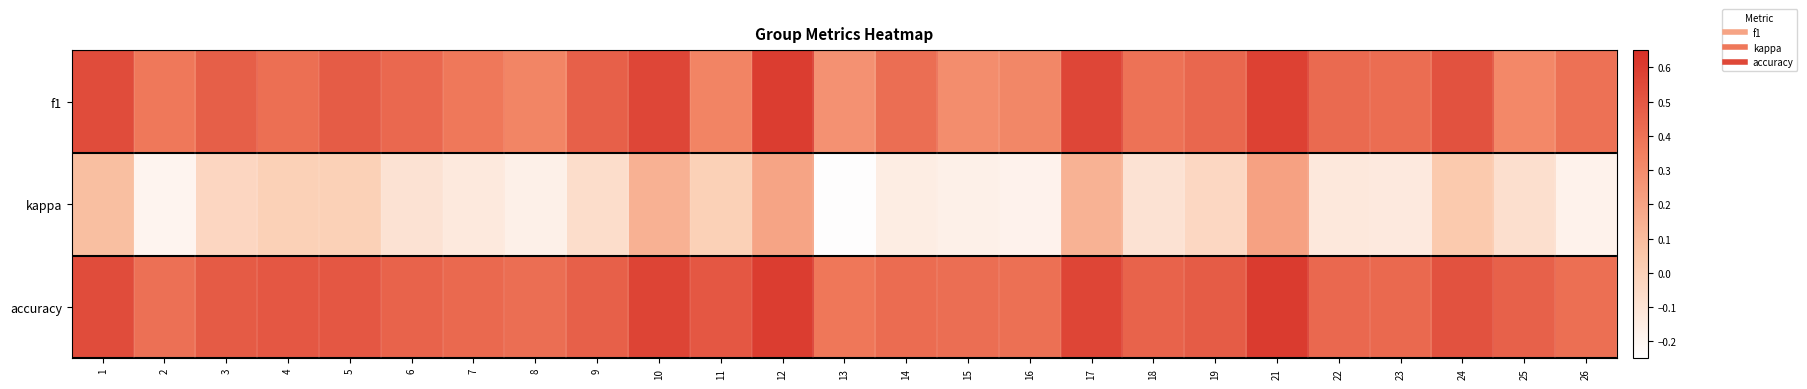

Which series has the widest spread of values?

kappa